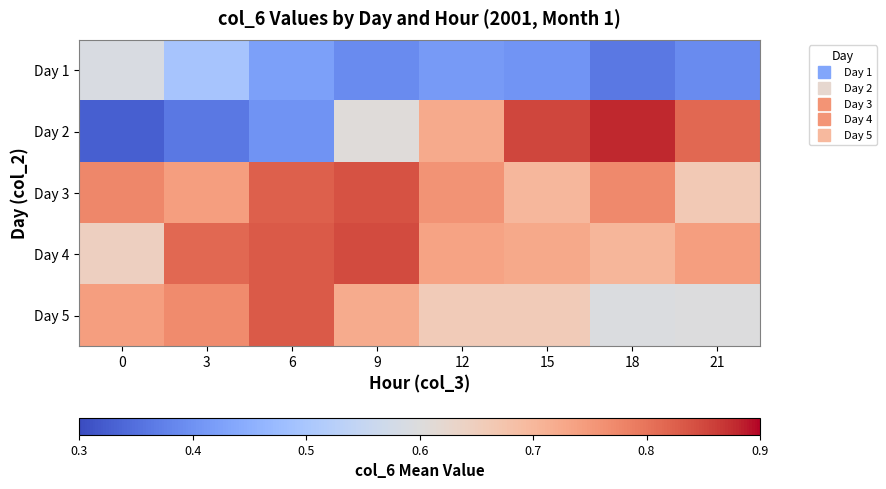

What is the spread (max minus min) of values at 15?

0.4